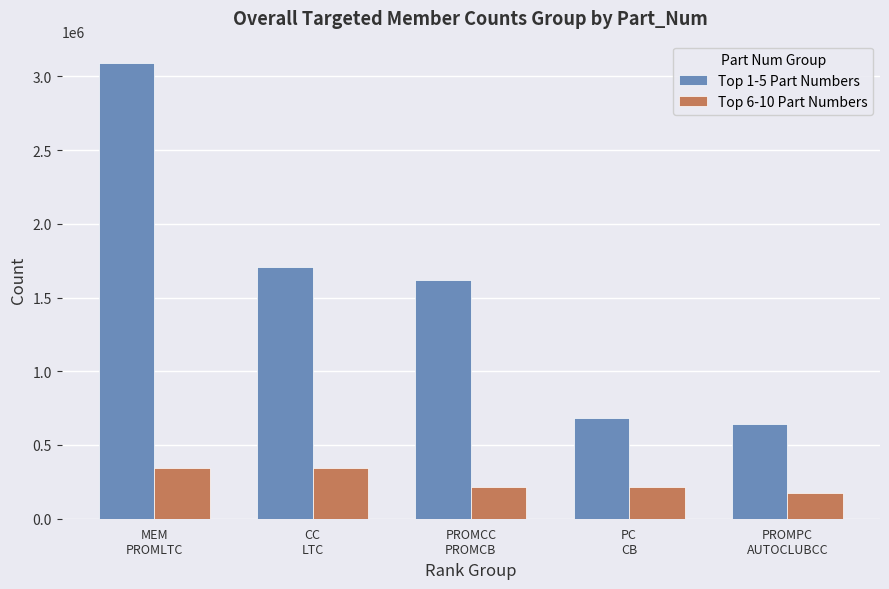

What are all the series names shown in the legend?

Top 1-5 Part Numbers, Top 6-10 Part Numbers